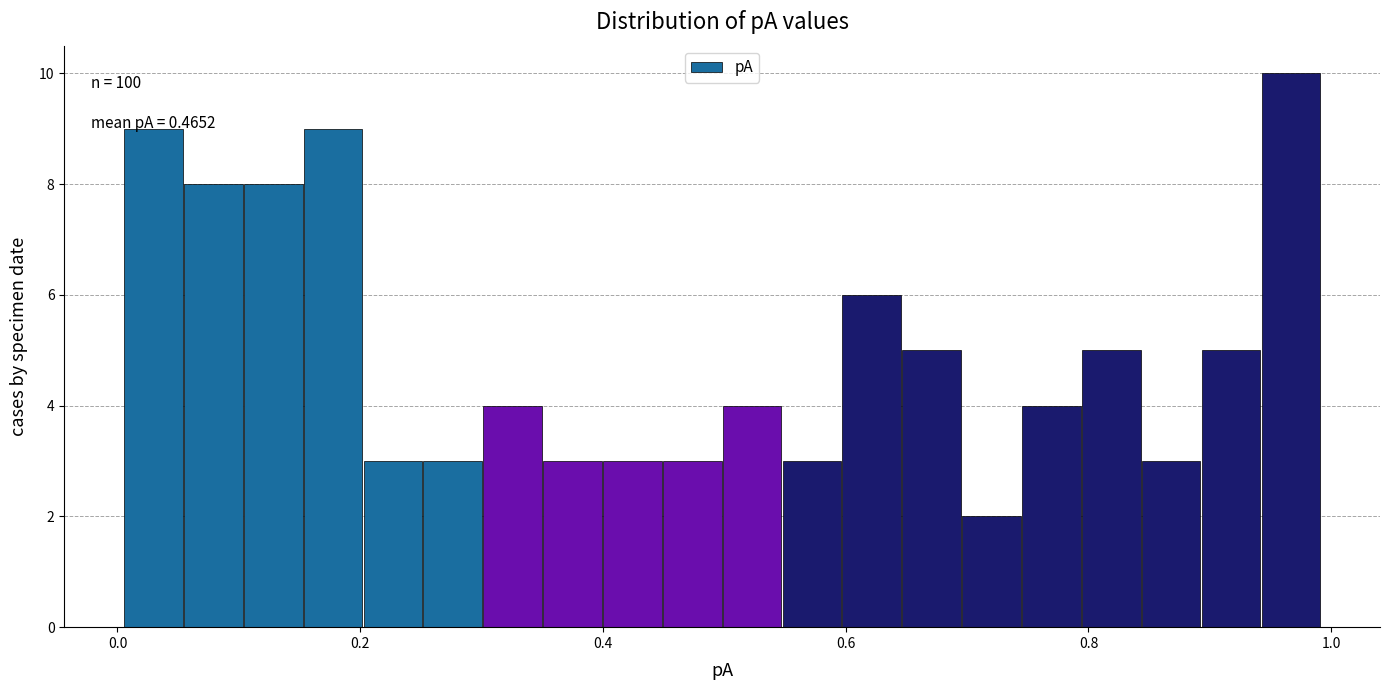

Read against the x-axis, roughly where is the centre of the tallest bar?

0.96